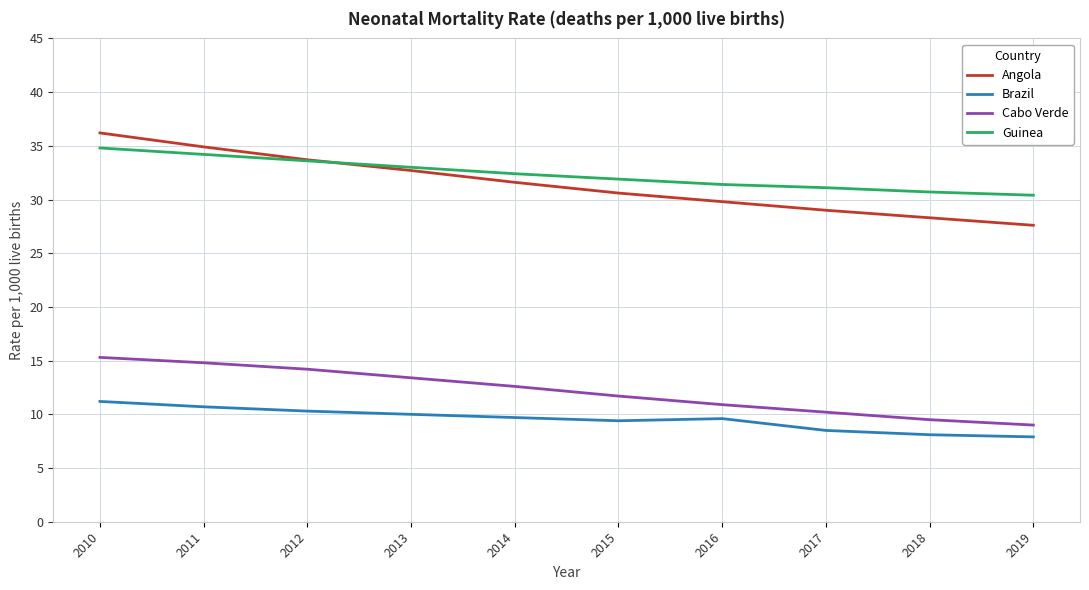

What is the sum of the Guinea values at 2010 and 2012?

68.4